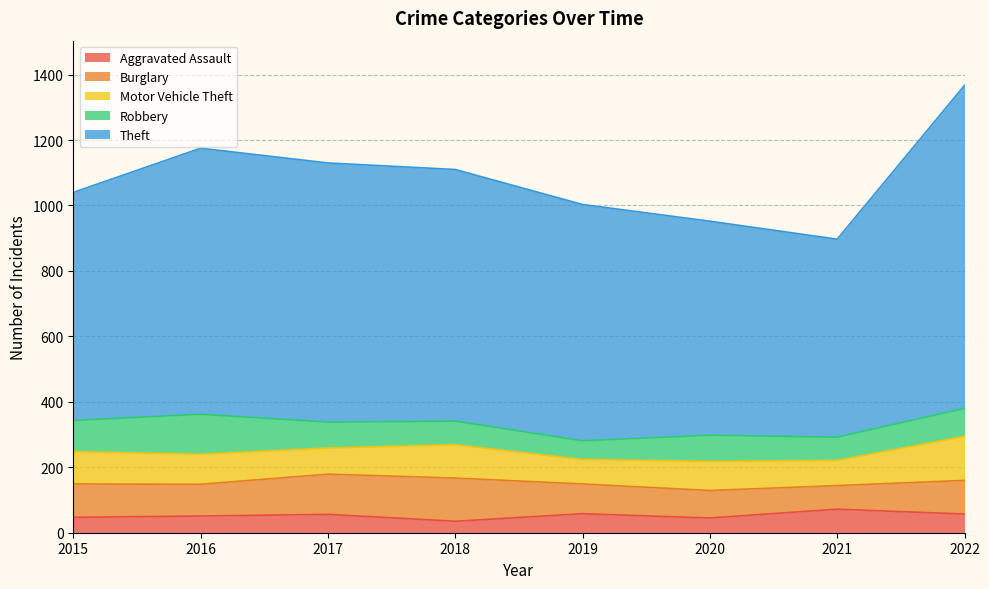

What is the spread (max minus min) of values at 2019?

665